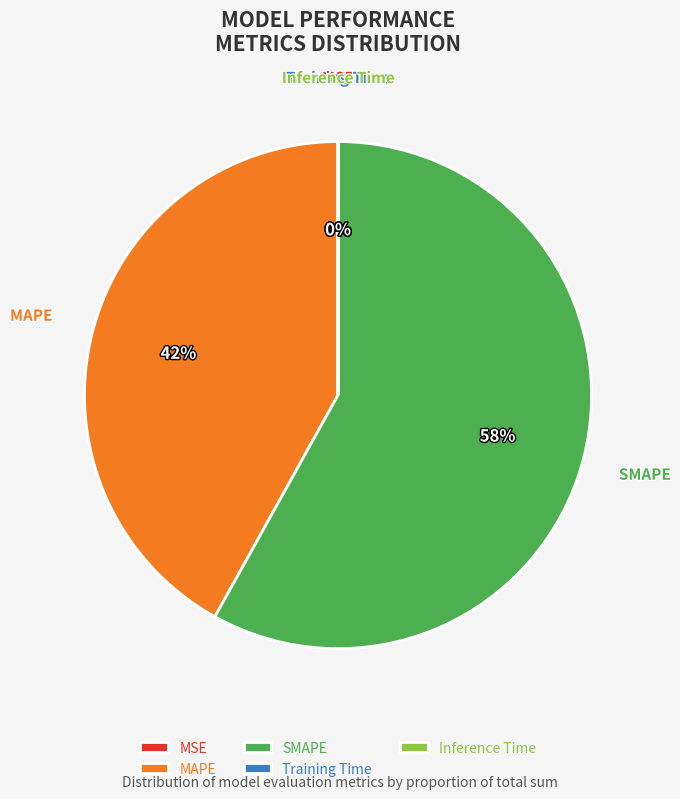

Is there a majority slice in this chart?

Yes